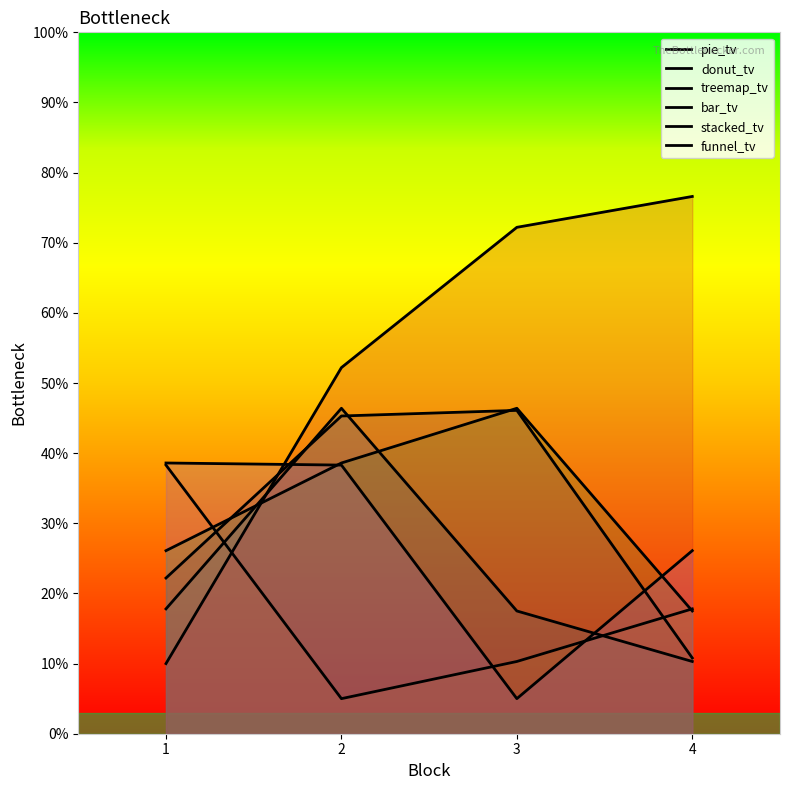

Between 1 and 4, which series saw the biggest shift?

bar_tv